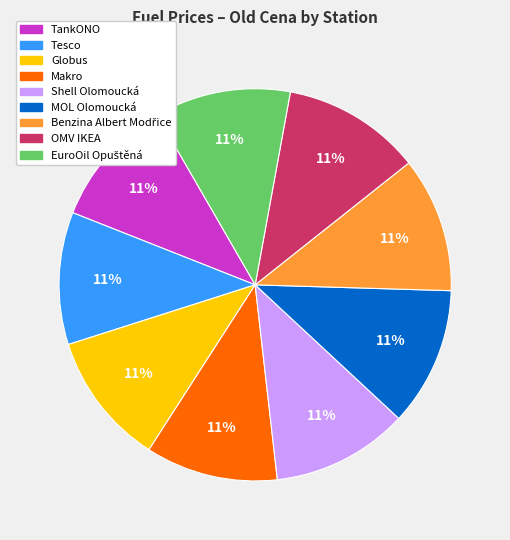

Is it true that Tesco is 11% of the pie?

True